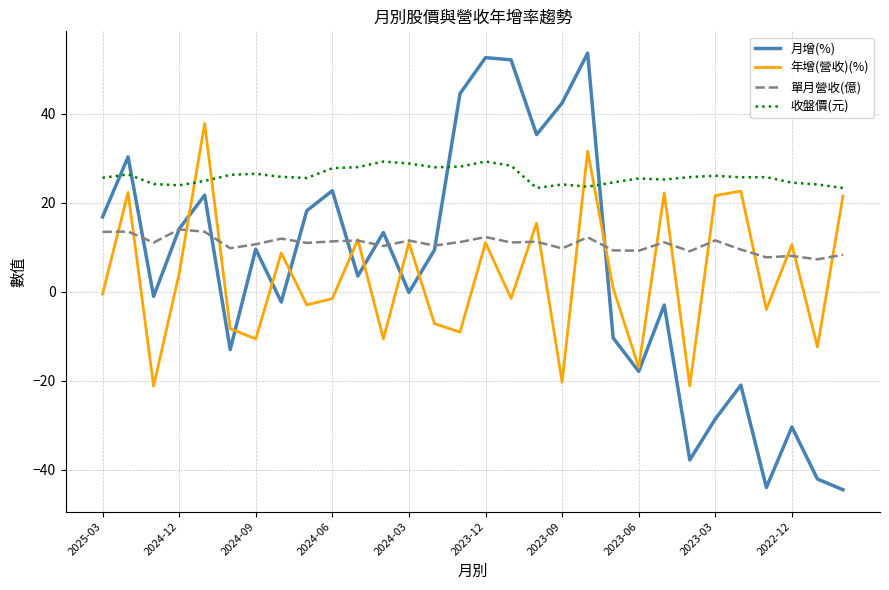

What are all the series names shown in the legend?

月增(%), 年增(營收)(%), 單月營收(億), 收盤價(元)